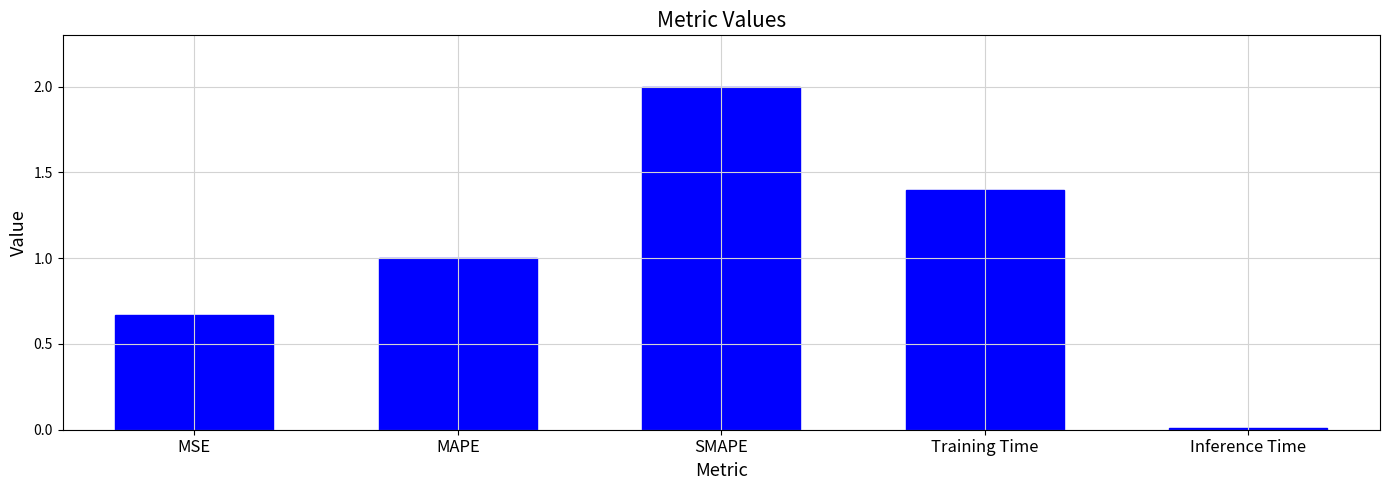

Are the bars horizontal?

No